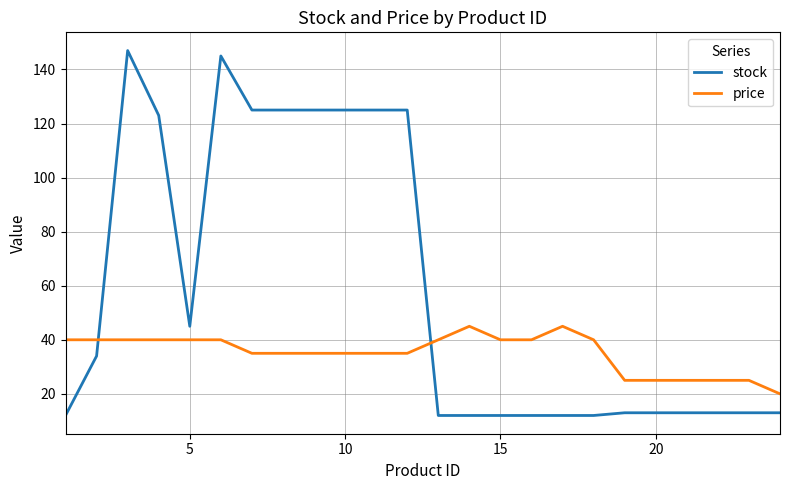

Which series has the largest range (max minus min)?

stock